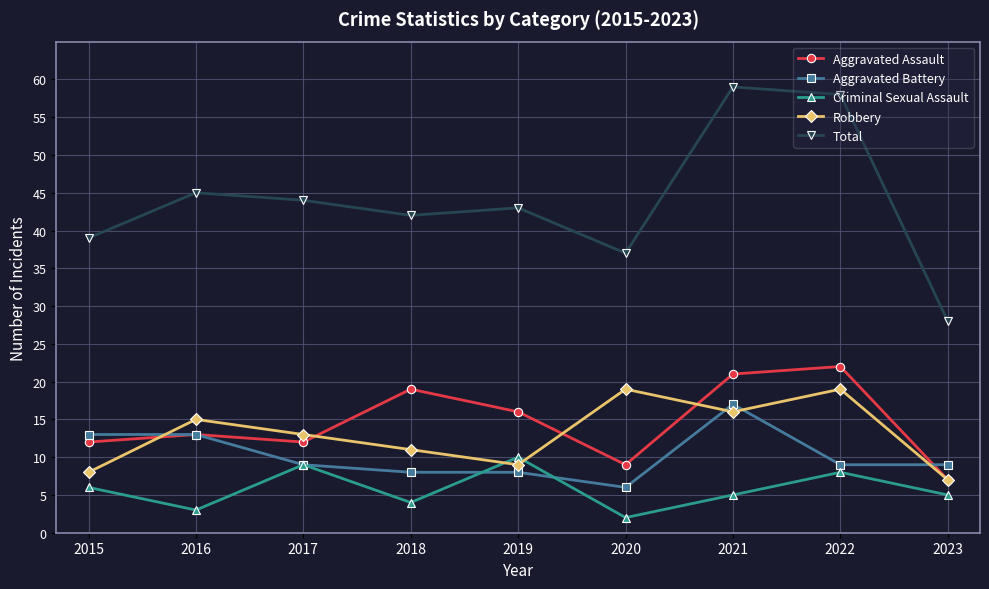

Is the value of Total at 2023 greater than the value of Robbery at 2016?

Yes